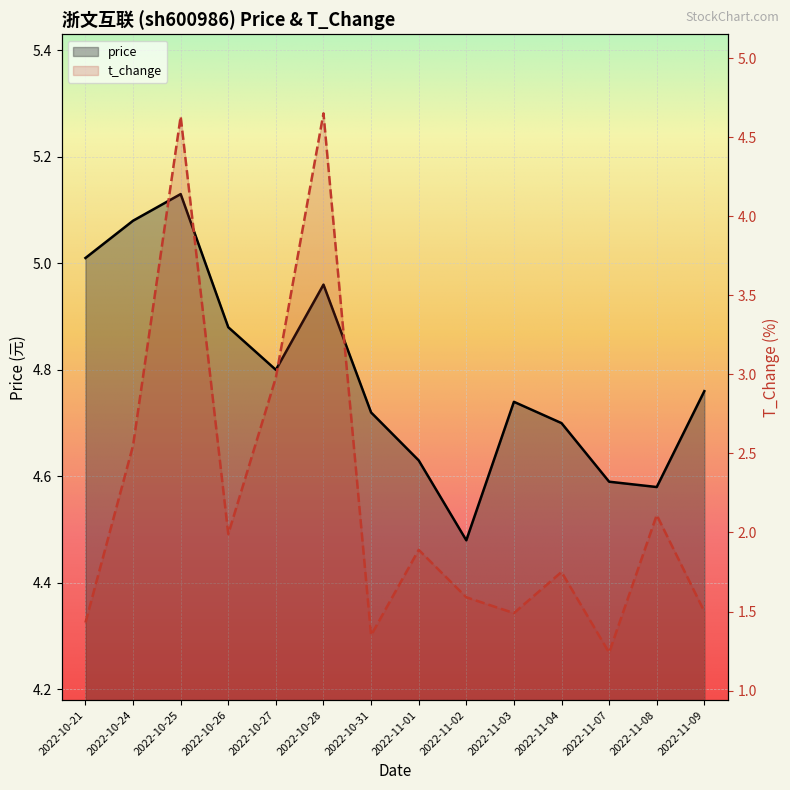

Does the chart display data point markers on the line(s)?

No